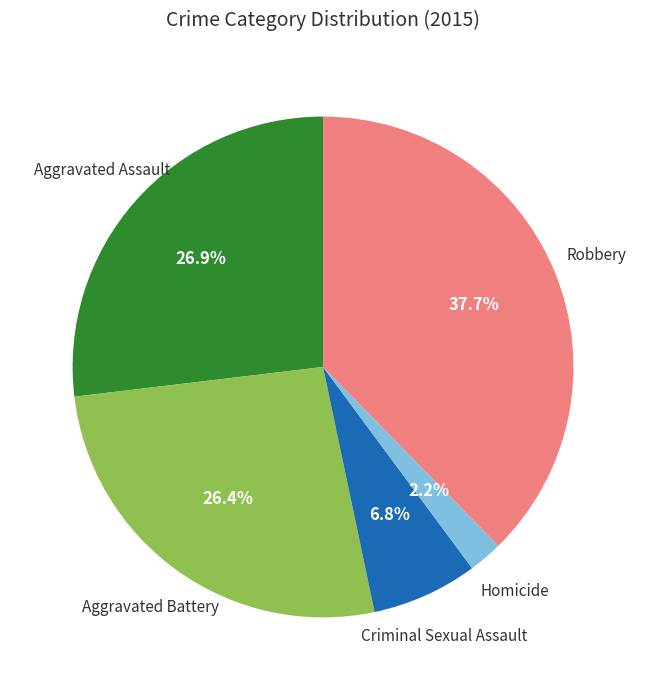

What percentage is the Robbery slice, to the nearest percent?

38%